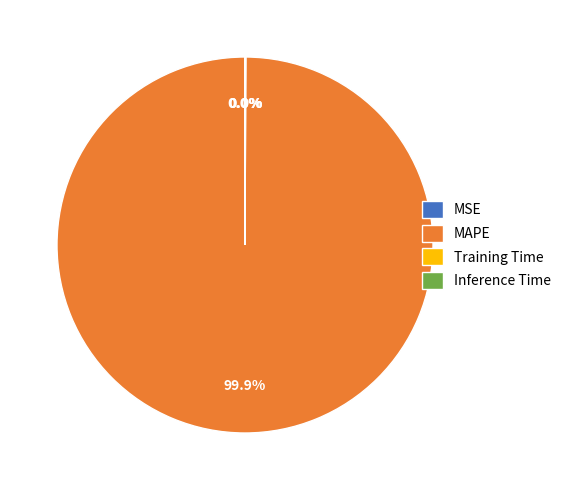

What is the majority slice?

MAPE